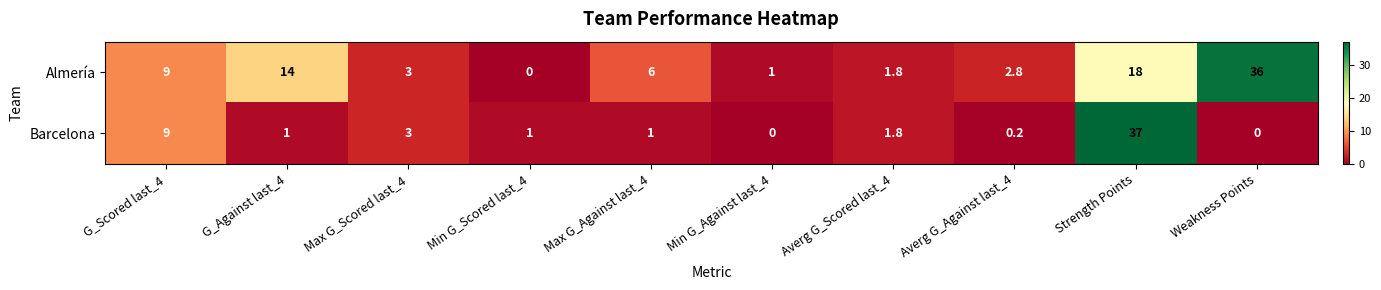

List the series in order of their overall mean, highest first.

Almería, Barcelona